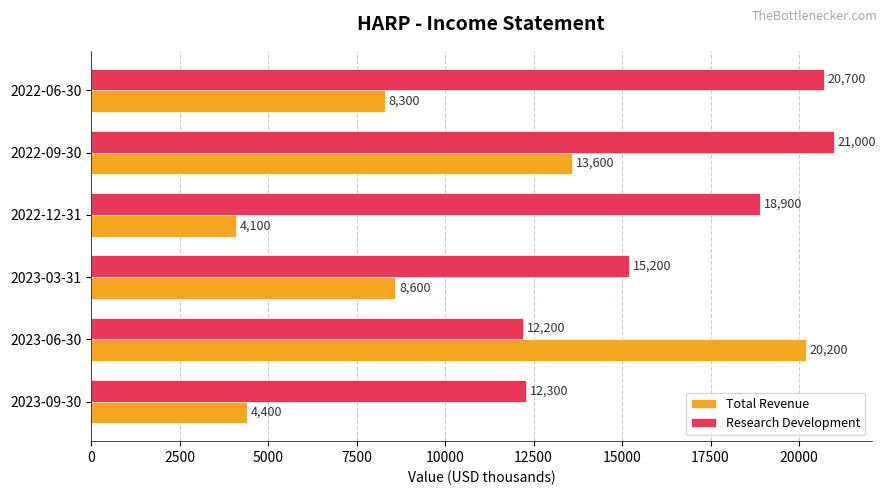

What is the difference between the Research Development values at 2022-06-30 and 2023-06-30?

8500